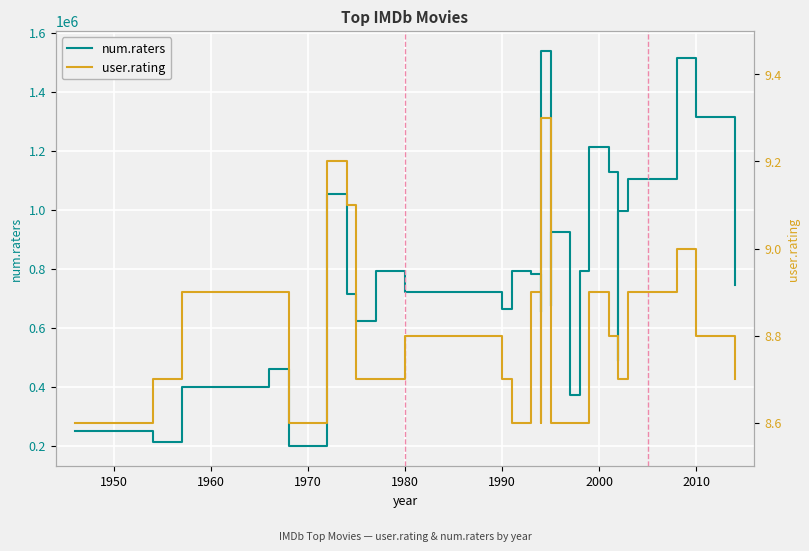

What is the average value of the num.raters series?

817833.6